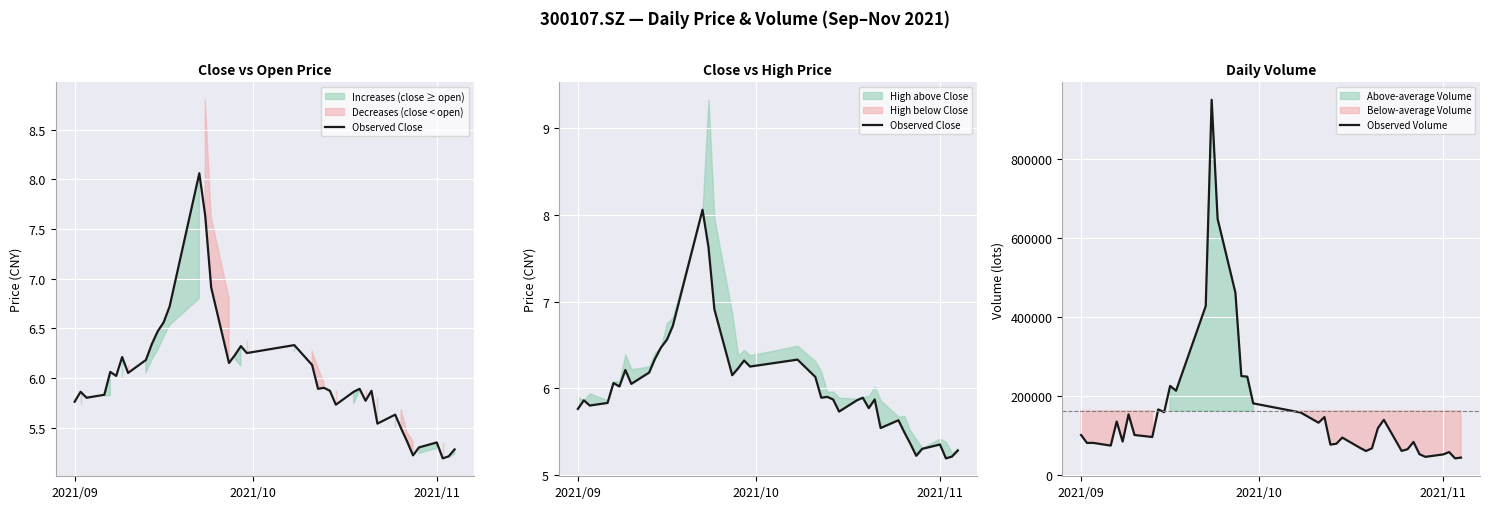

What is the minimum value for Observed Volume?

42885.8